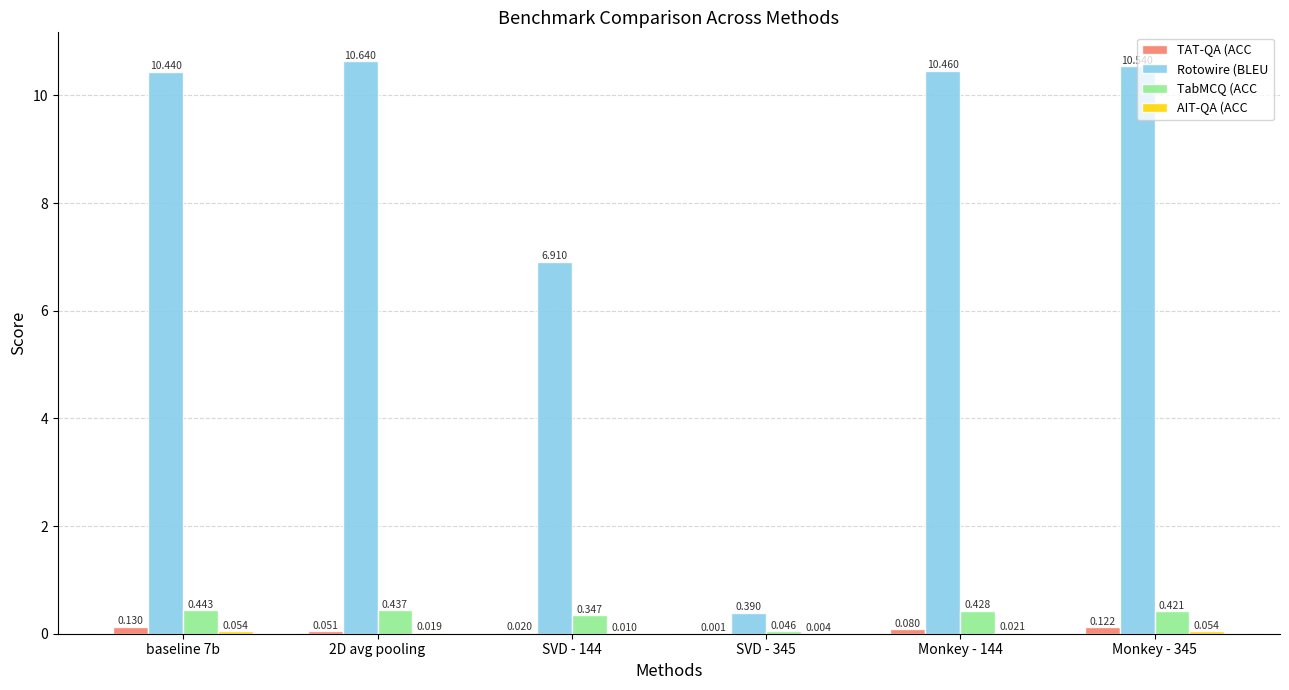

Between baseline 7b and 2D avg pooling, which series saw the biggest shift?

Rotowire (BLEU